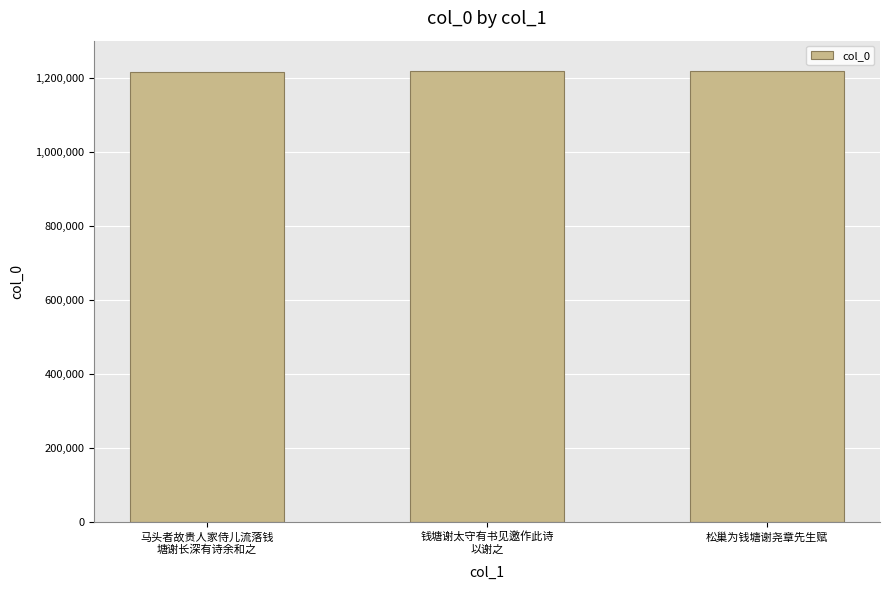

What is the difference between the maximum and minimum values?

4225